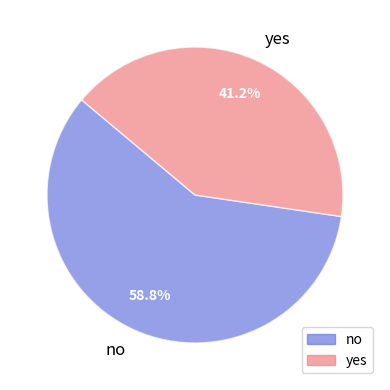

What is the ratio of the value at no to the value at yes?

1.4